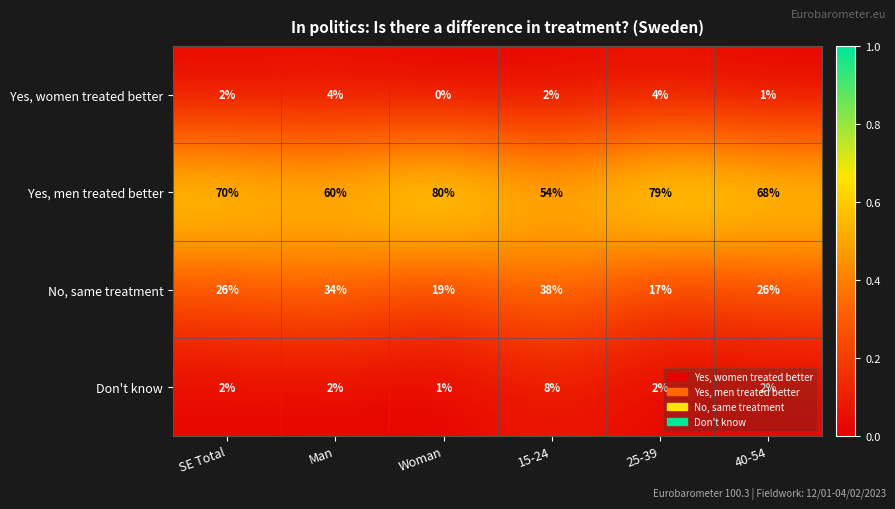

Which series has the largest total across all categories?

Yes, men treated better